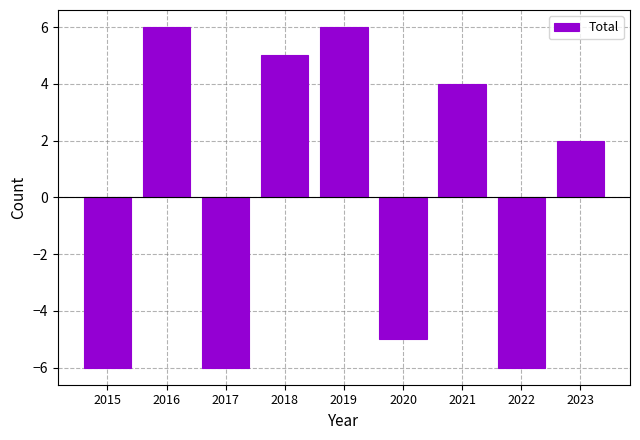

What is the change in value from 2015 to 2020?

+1